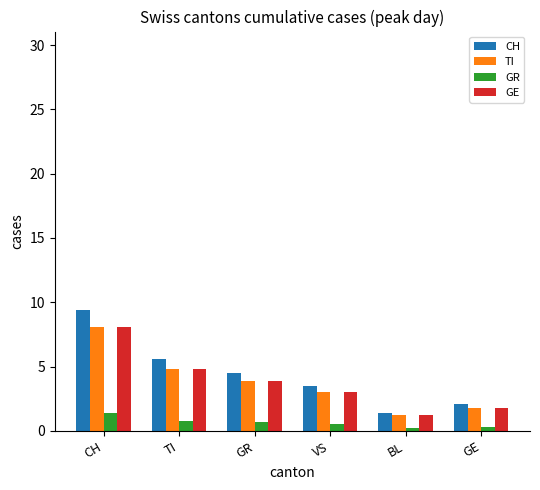

What is the difference between the second highest and second lowest values in the CH series?

3.5